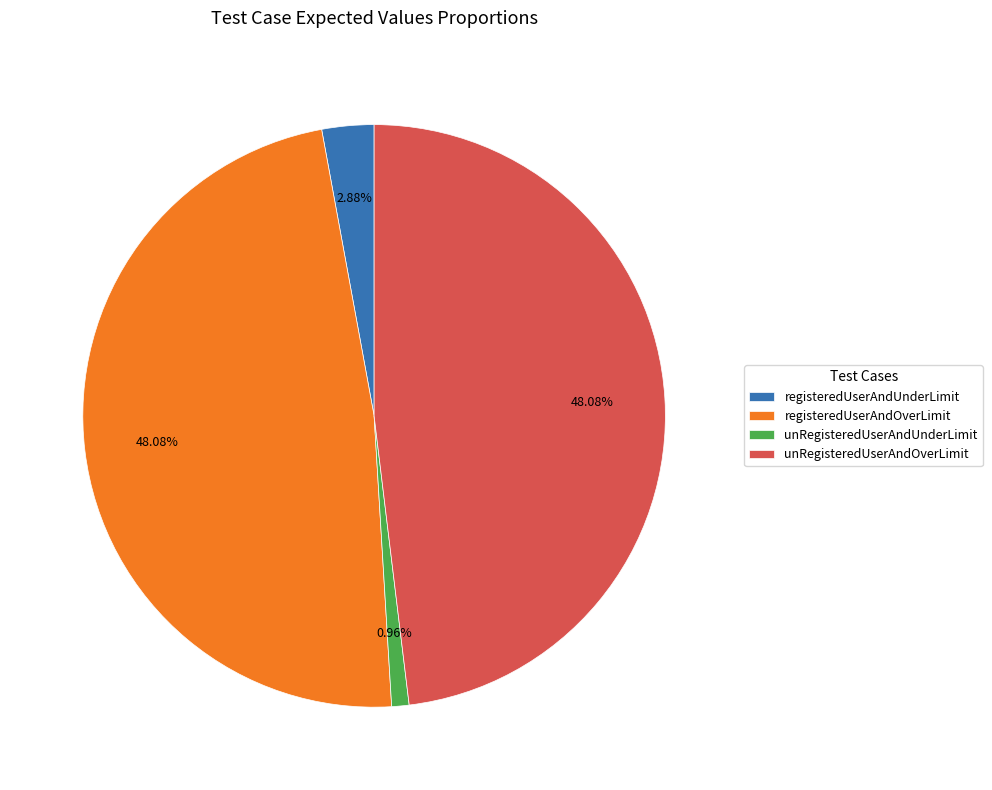

Is there a majority slice in this chart?

No